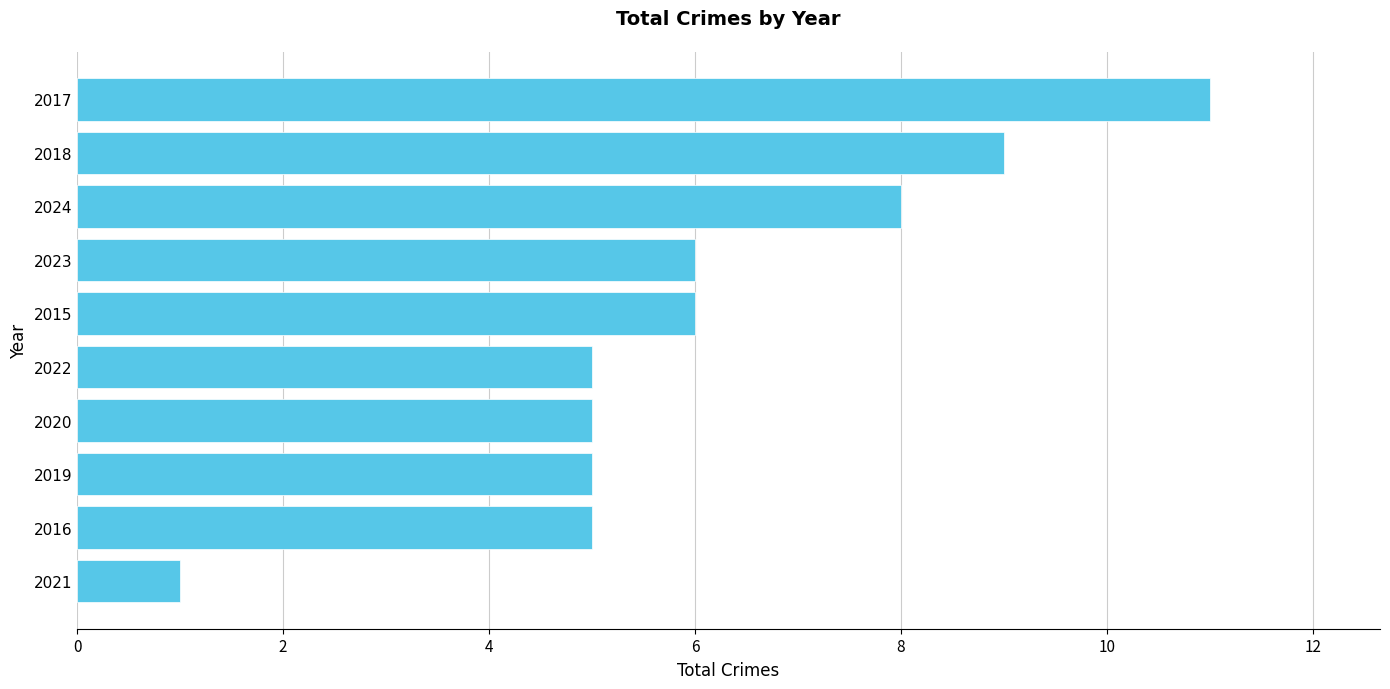

Is it true that the value at 2019 is 7?

False